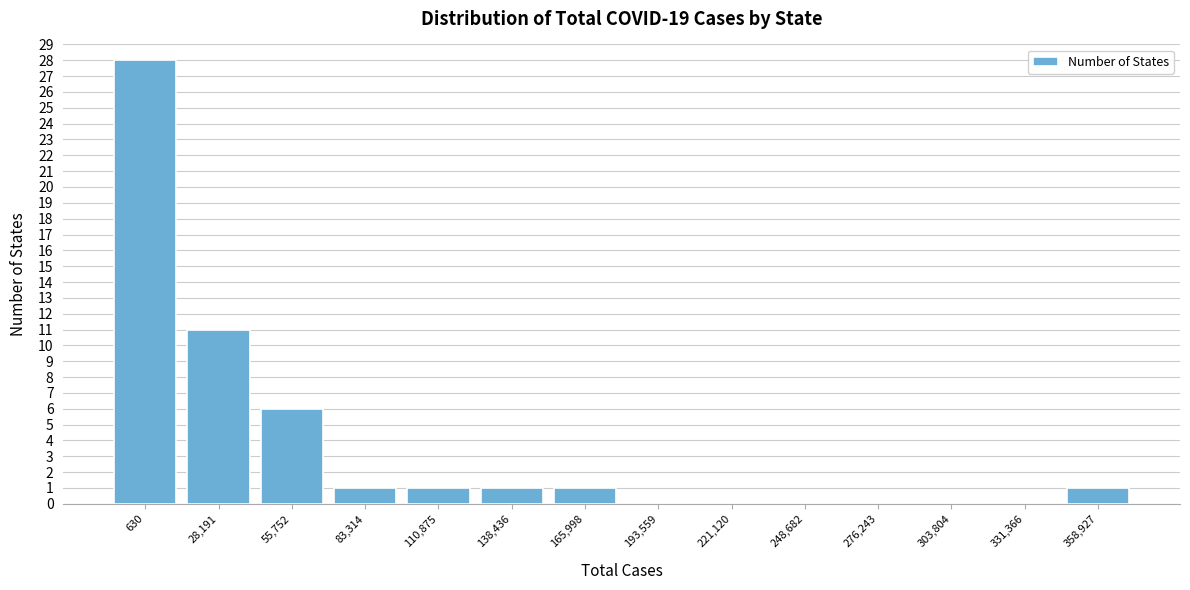

Reading right to left, transcribe all the data shown in this chart.

358,927=1	331,366=0	303,804=0	276,243=0	248,682=0	221,120=0	193,559=0	165,998=1	138,436=1	110,875=1	83,314=1	55,752=6	28,191=11	630=28